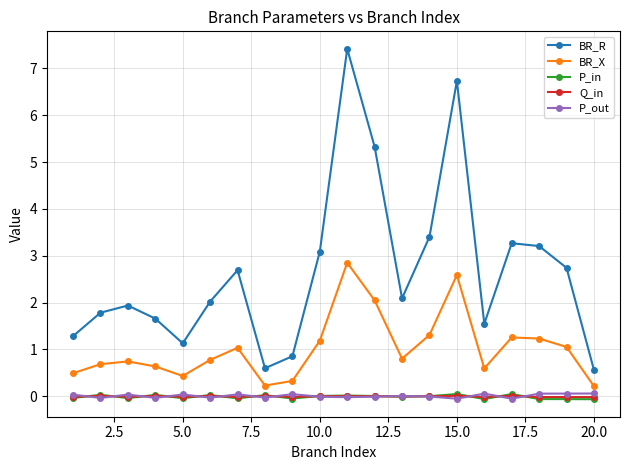

True or false: BR_X and P_out intersect in this chart.

False